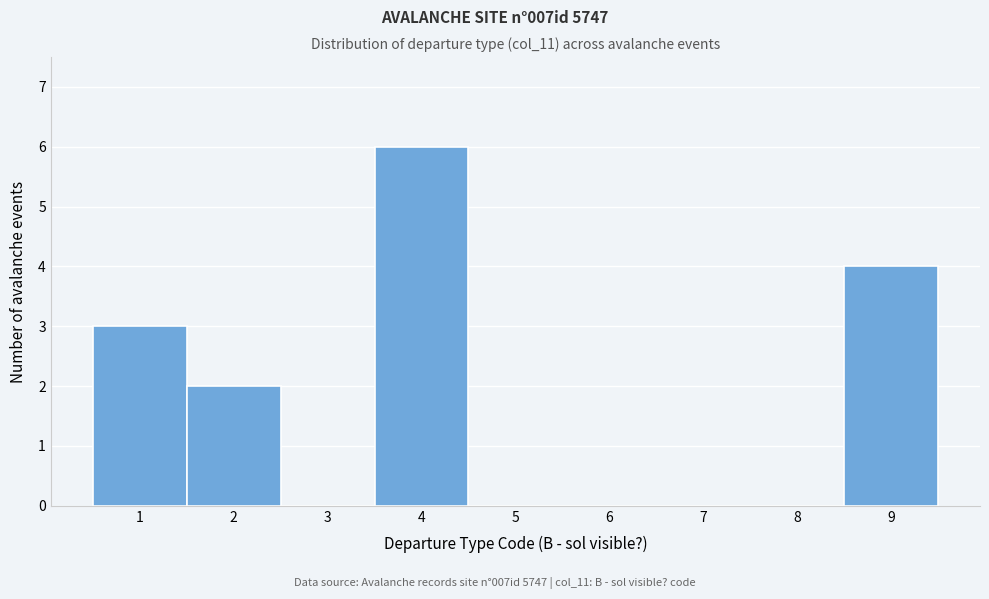

Which range on the x-axis has the tallest bar?

3.5 to 4.5